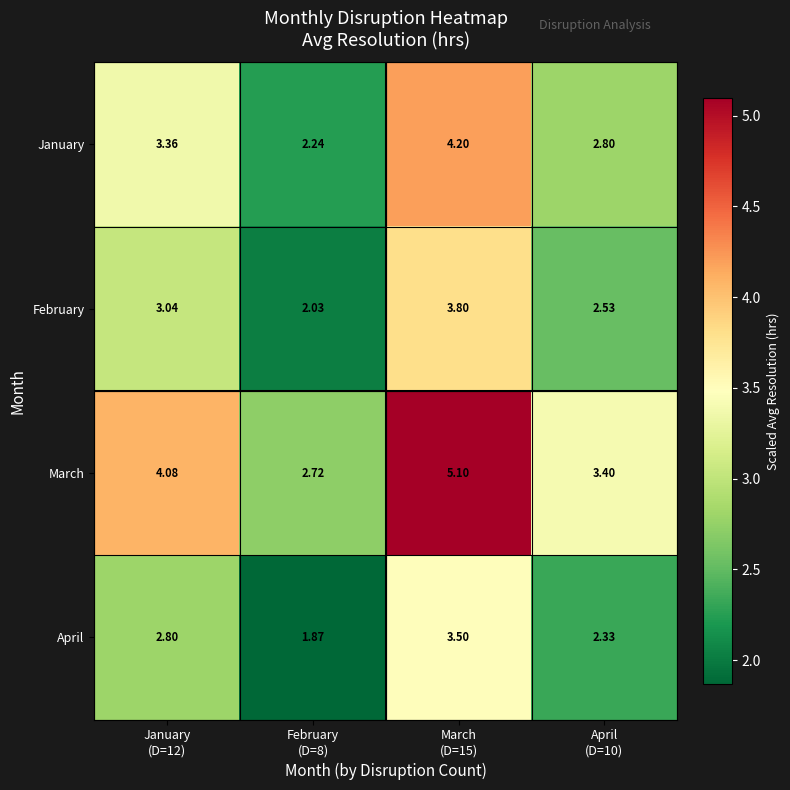

Which series has the largest total across all categories?

March